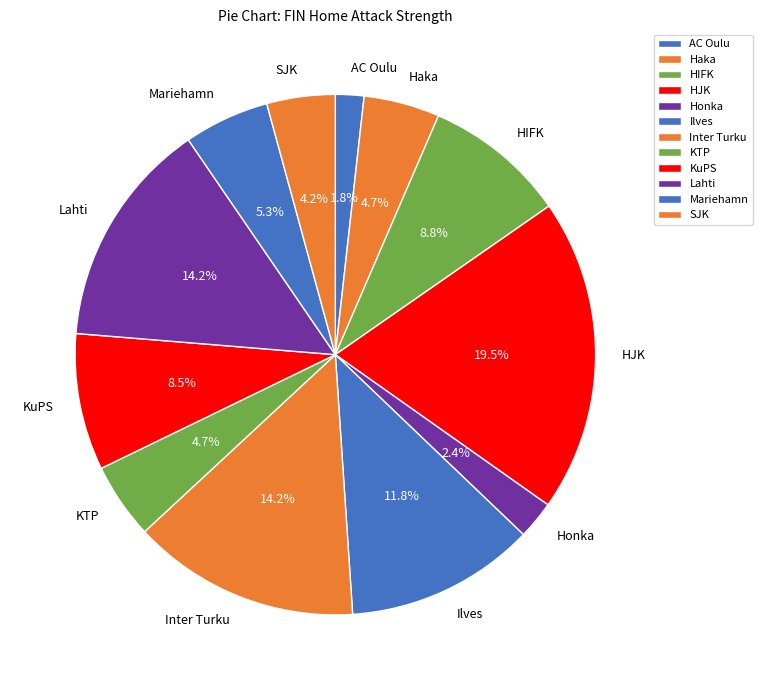

Is there any slice that represents more than half of the pie?

No